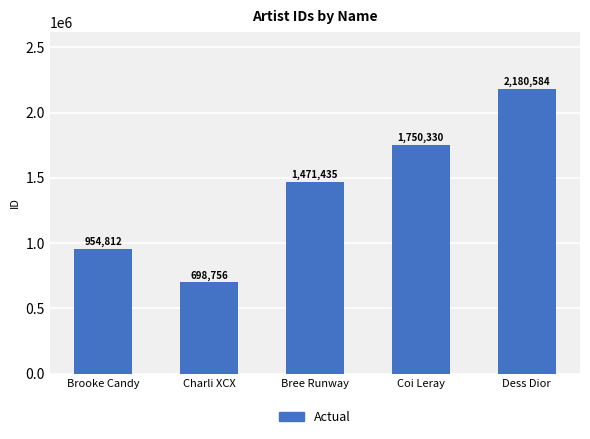

How many data points are less than 1471435?

2